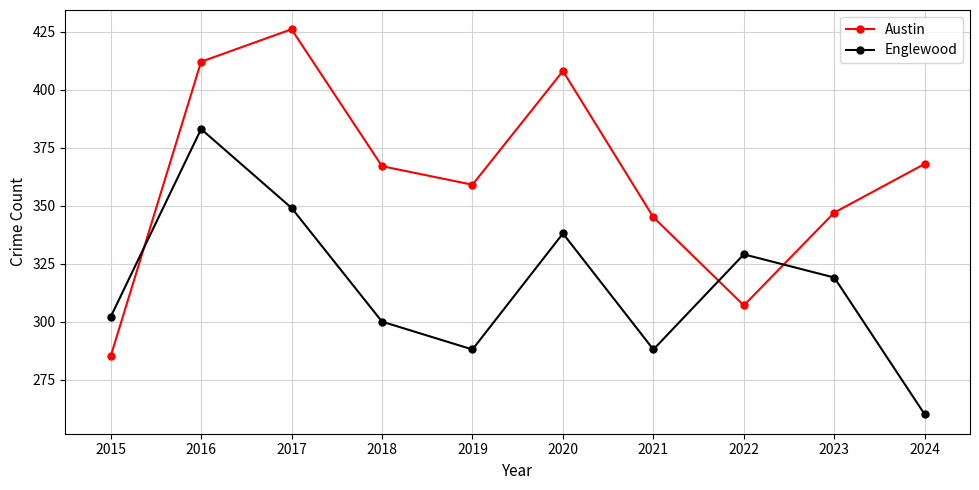

What is the approximate value of Austin at 2016, to the nearest 10?

410